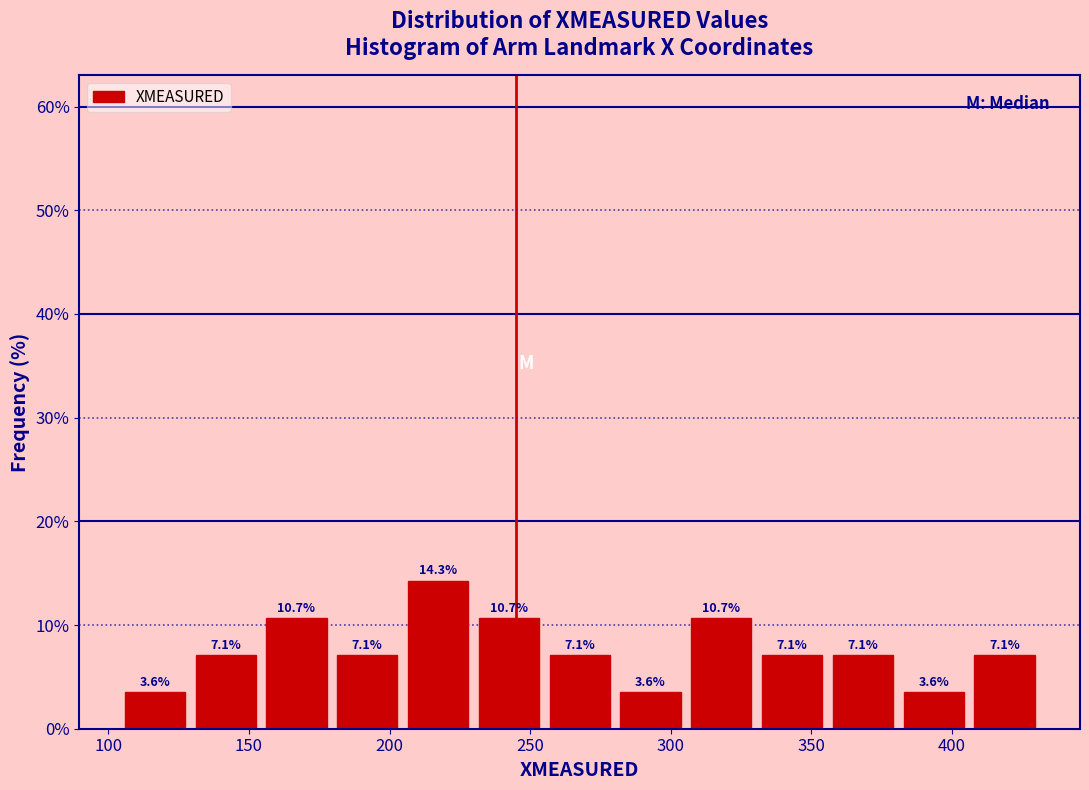

Reading left to right, transcribe this chart: for each bar, give the range it covers on the x-axis and its height. The bar edges are not printed on the chart, so give them approximately, as read against the axis.

105 to 130: 3.6
130 to 155: 7.1
155 to 180: 10.7
180 to 205: 7.1
205 to 230: 14.3
230 to 255: 10.7
255 to 280: 7.1
280 to 305: 3.6
305 to 330: 10.7
330 to 355: 7.1
355 to 380: 7.1
380 to 405: 3.6
405 to 430: 7.1